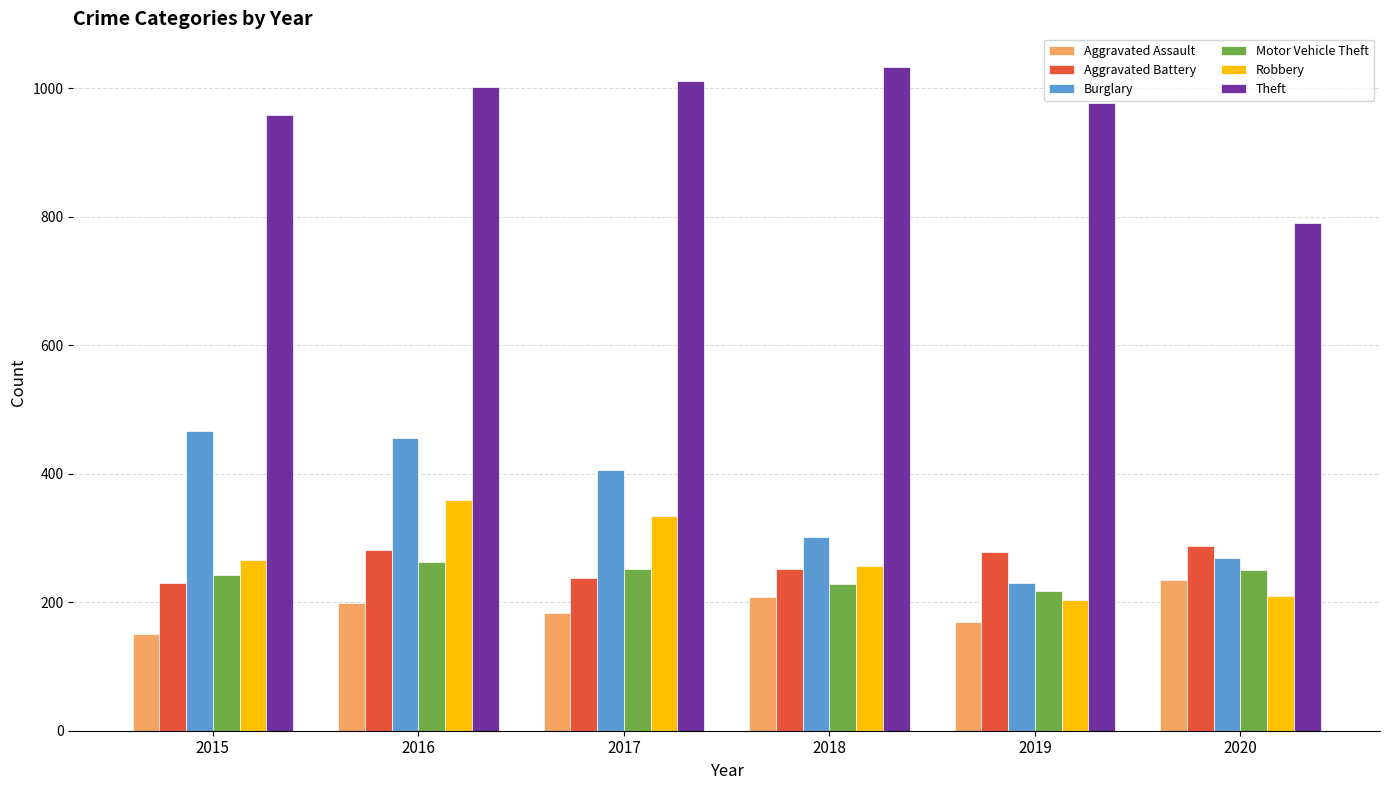

What is the difference between the second highest and second lowest values in the Aggravated Battery series?

45